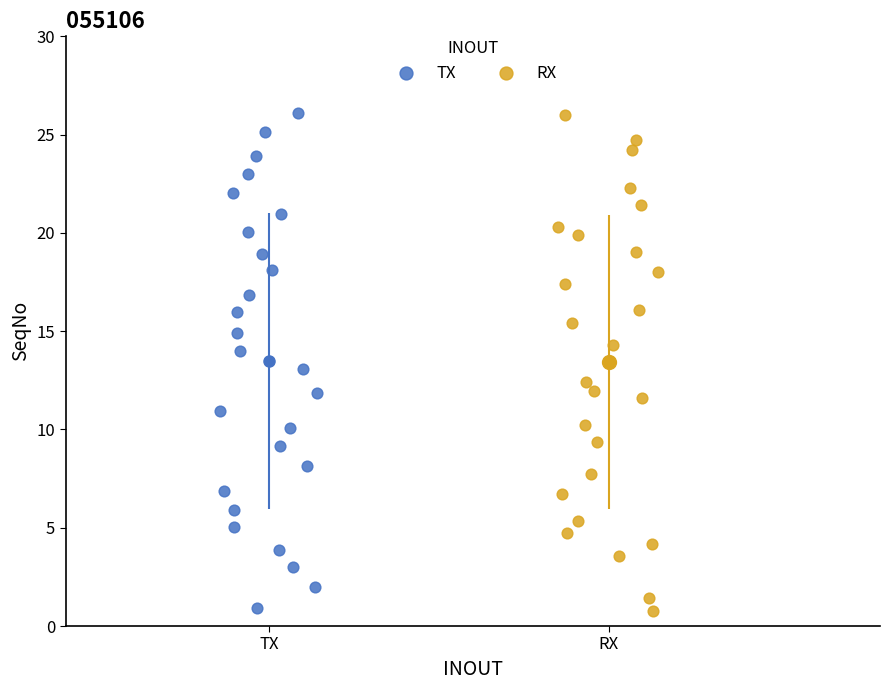

What are all the series names shown in the legend?

TX, RX